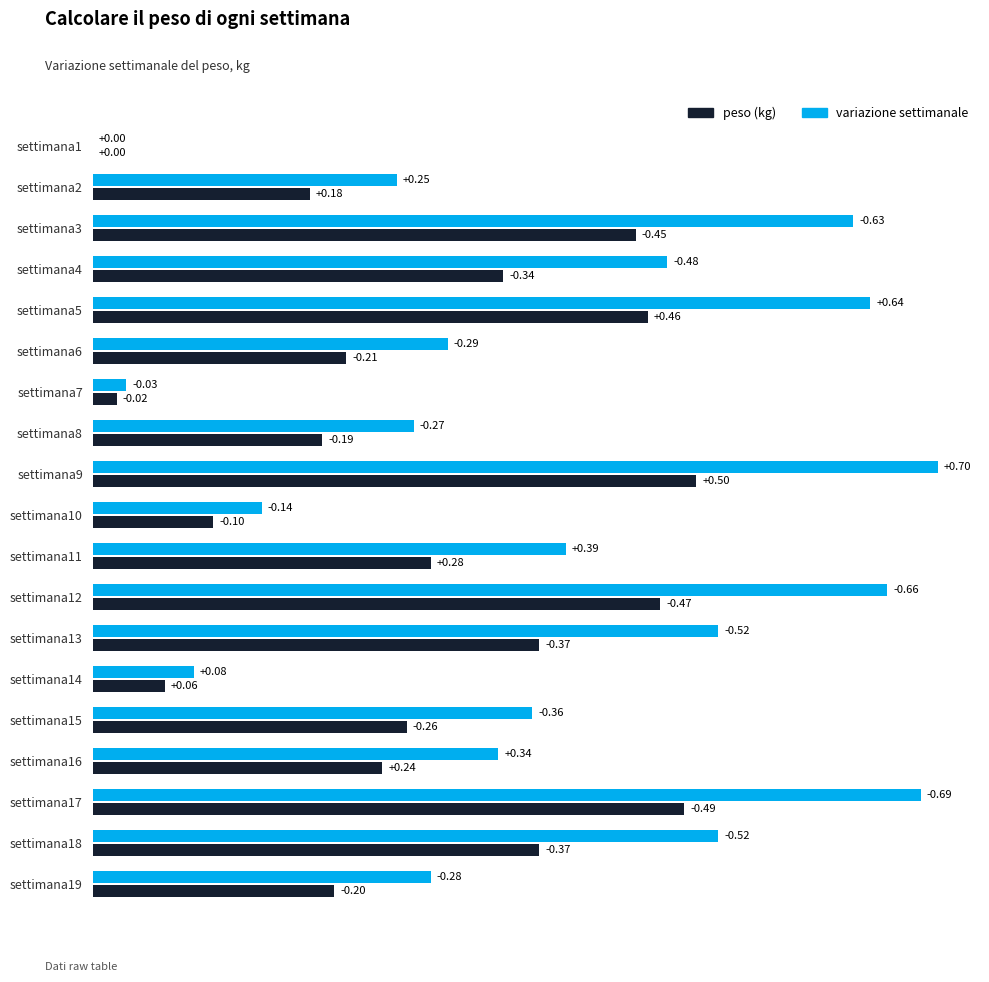

What are all the series names shown in the legend?

peso (kg), variazione settimanale